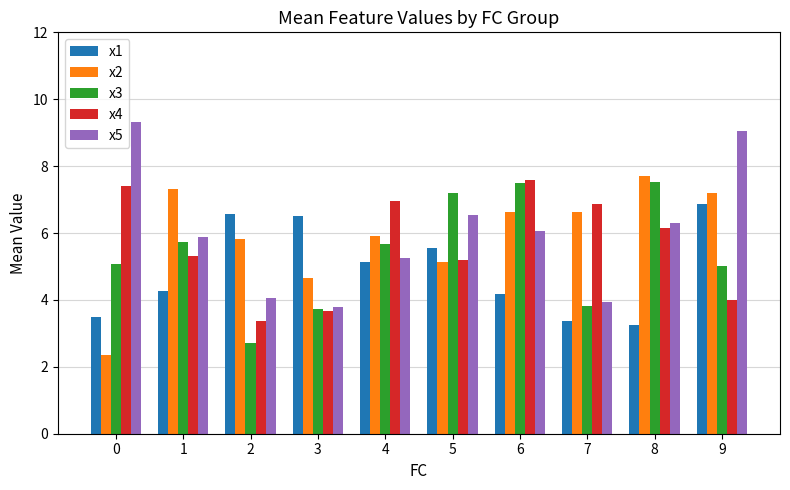

What is the approximate value of x1 at 2?

6.6